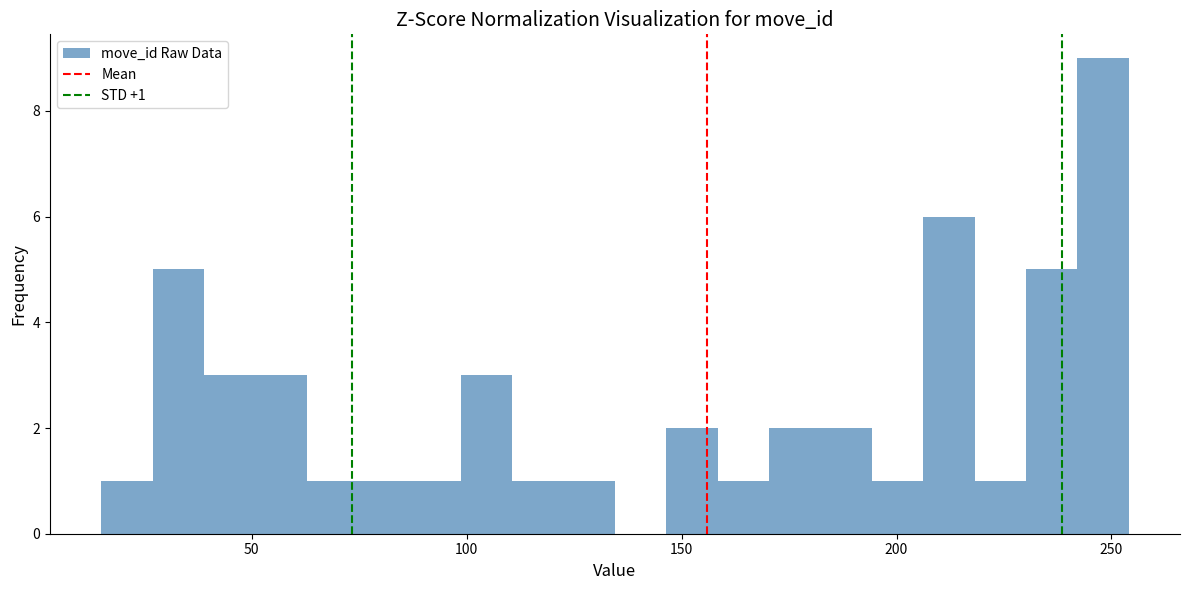

Read against the x-axis, roughly where is the centre of the tallest bar?

250